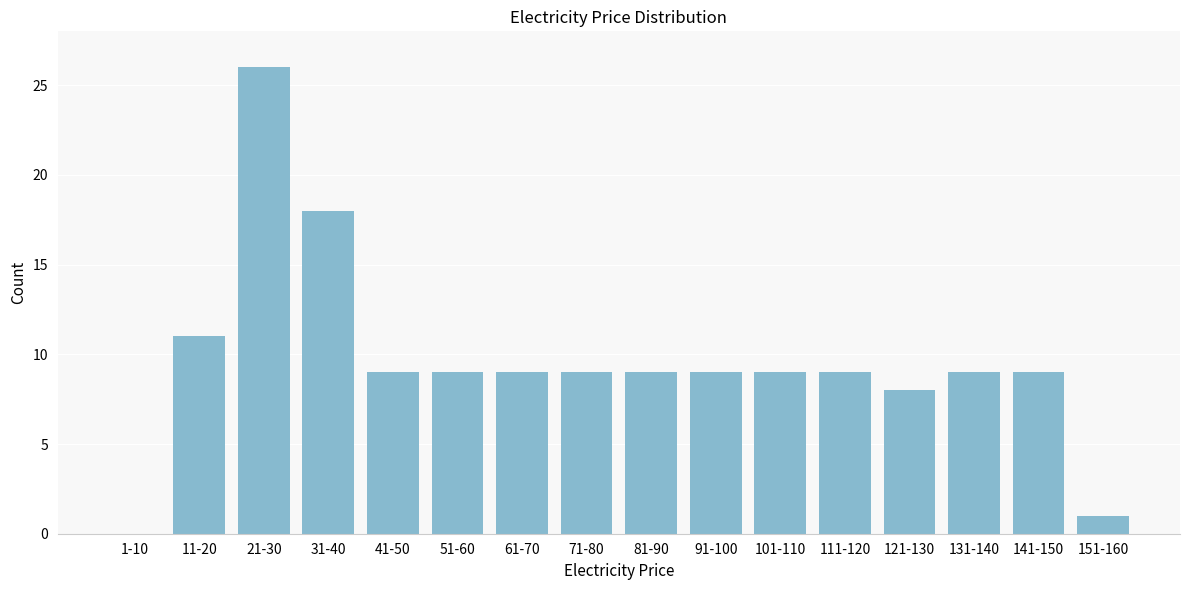

Reading left to right, transcribe all the data shown in this chart.

1-10=0	11-20=11	21-30=26	31-40=18	41-50=9	51-60=9	61-70=9	71-80=9	81-90=9	91-100=9	101-110=9	111-120=9	121-130=8	131-140=9	141-150=9	151-160=1